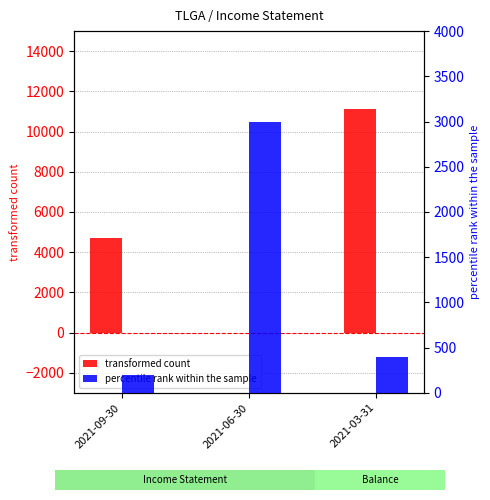

What is the spread (max minus min) of values at 2021-03-31?

10700